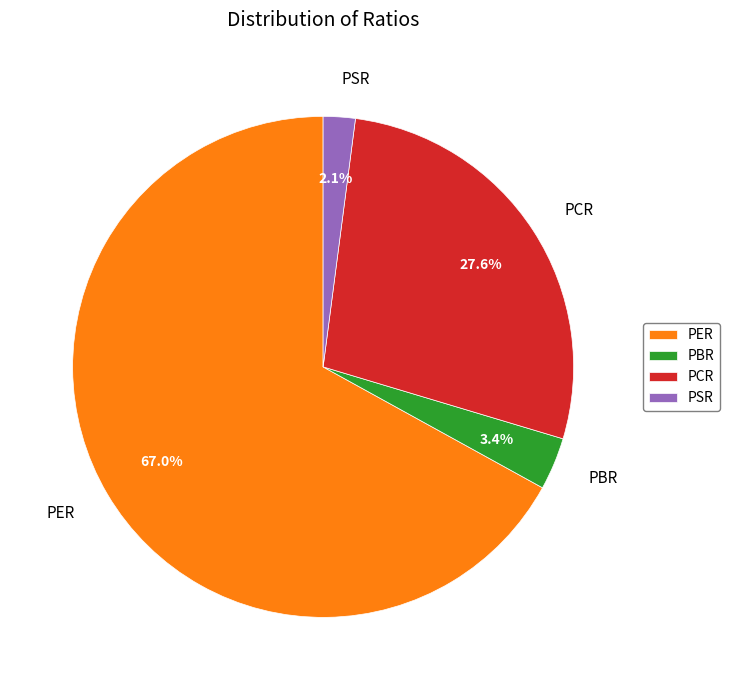

Which category has the biggest portion of the pie?

PER